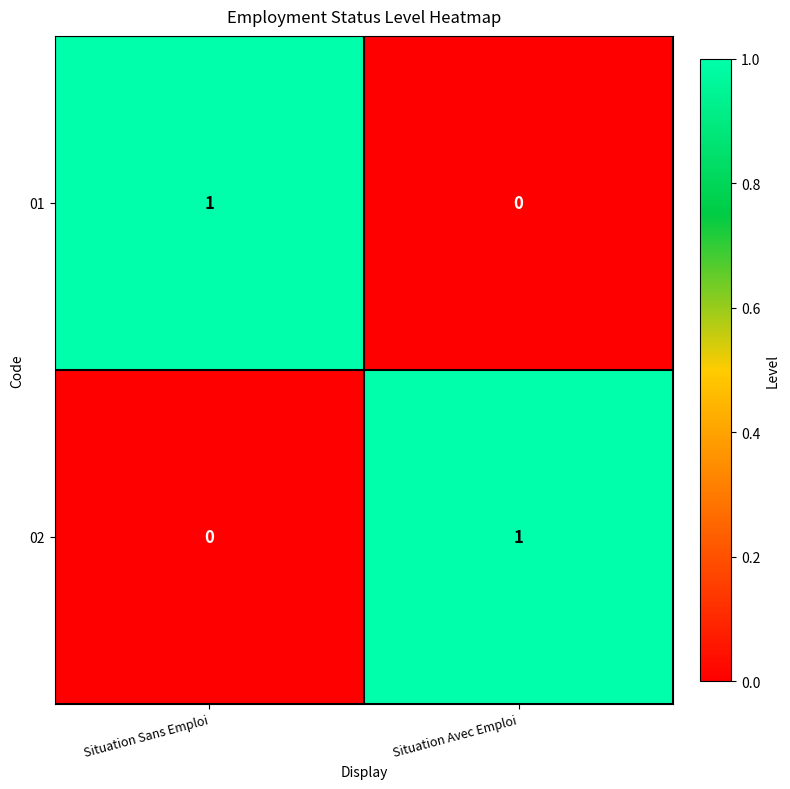

What is the total value across all series at Situation Sans Emploi?

1